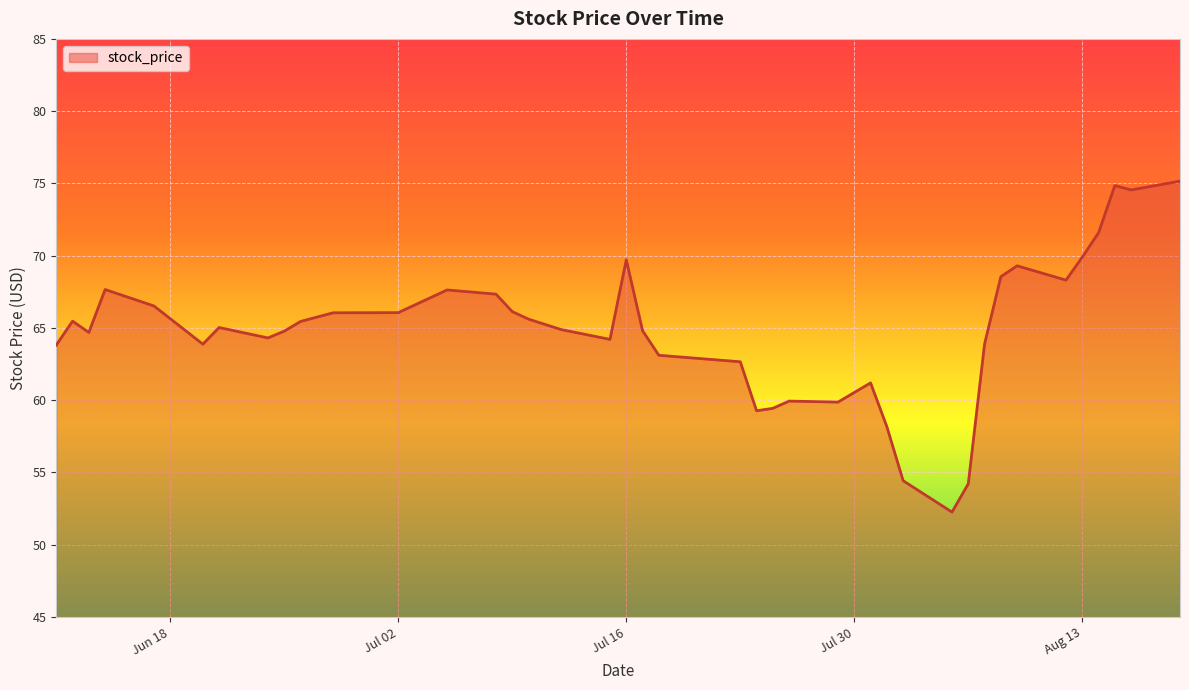

What is the minimum value shown in the chart?

52.3